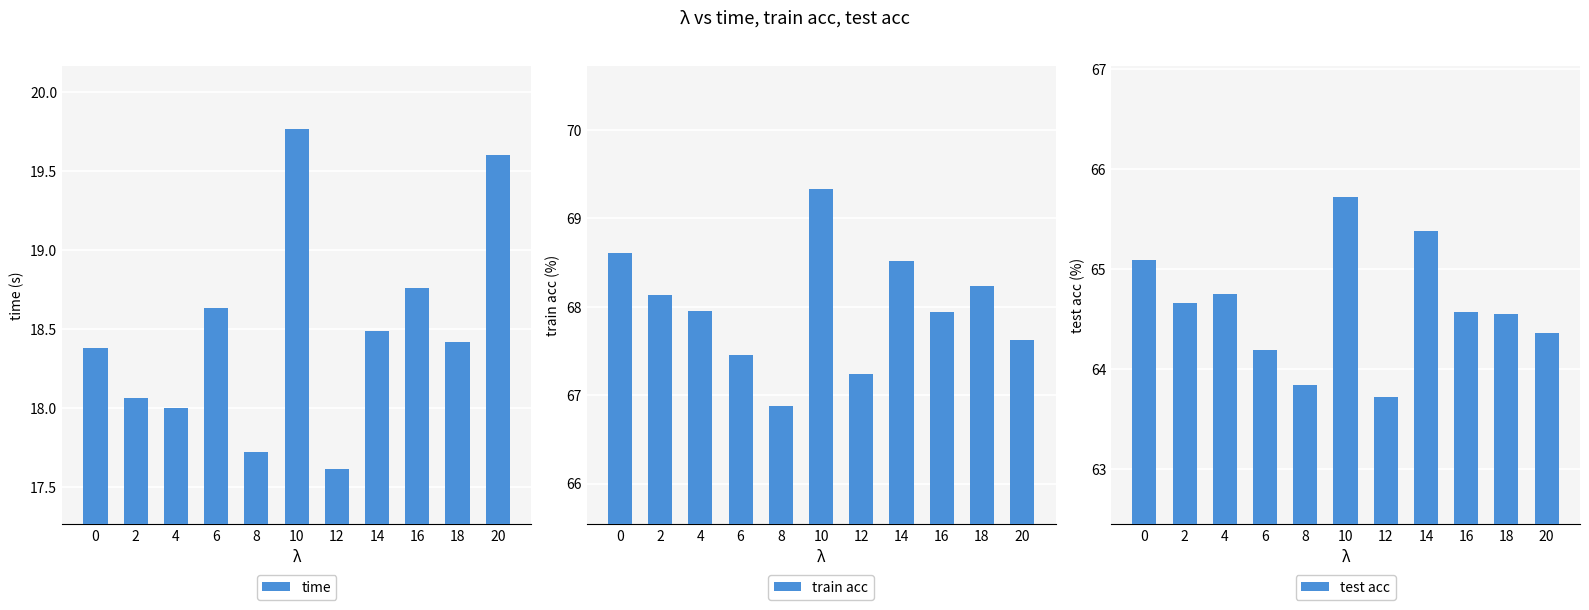

The value of train acc at 16 is 44.1. True or false?

False